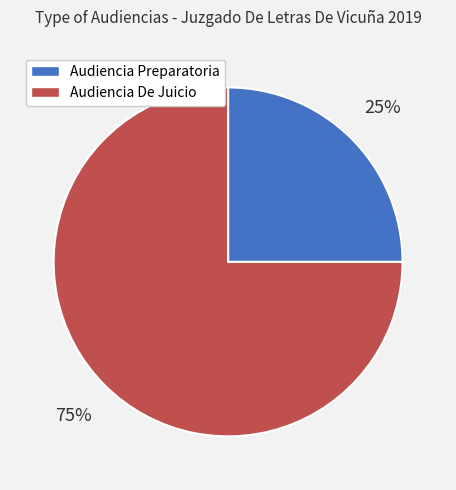

What is the largest slice in the pie chart?

Audiencia De Juicio